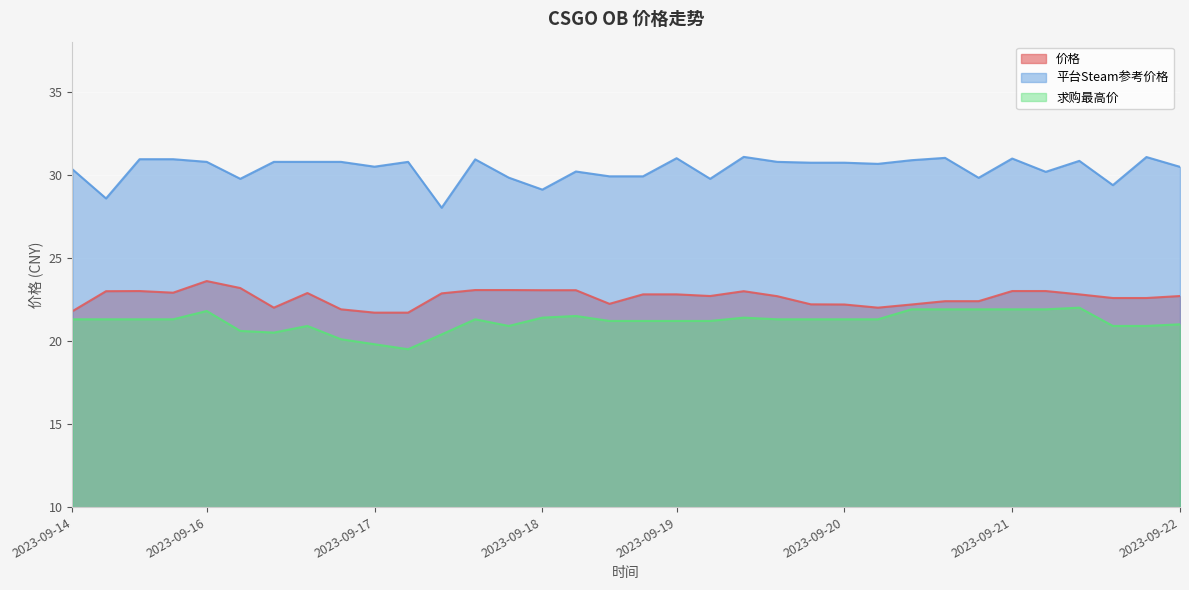

List the series in order of their overall mean, highest first.

平台Steam参考价格, 价格, 求购最高价